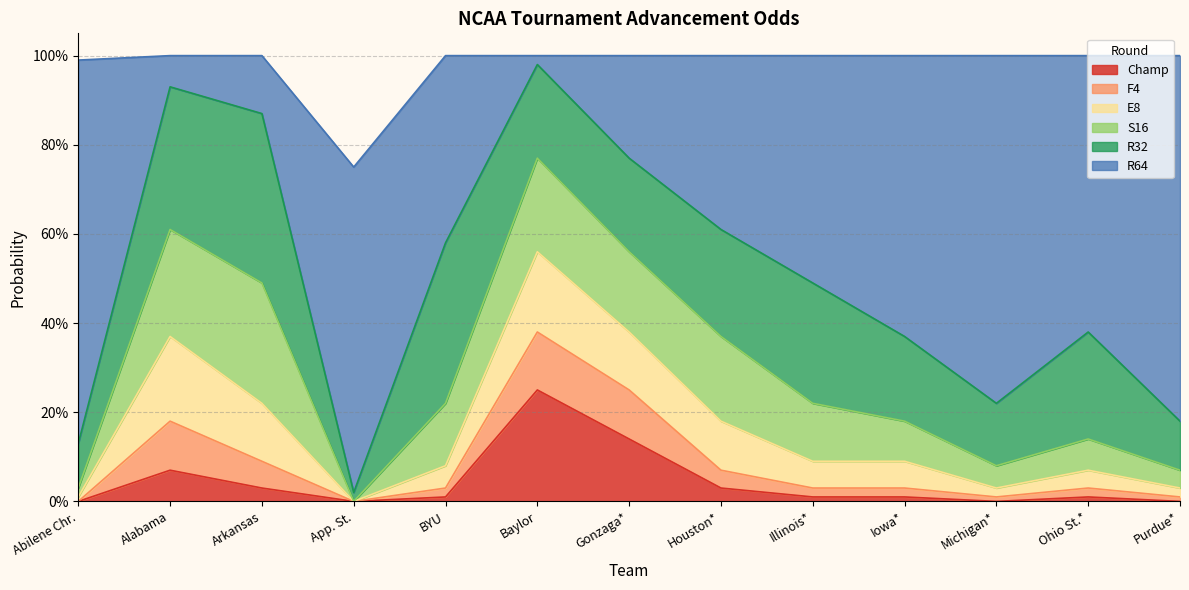

True or false: F4 and Champ cross at least once.

False